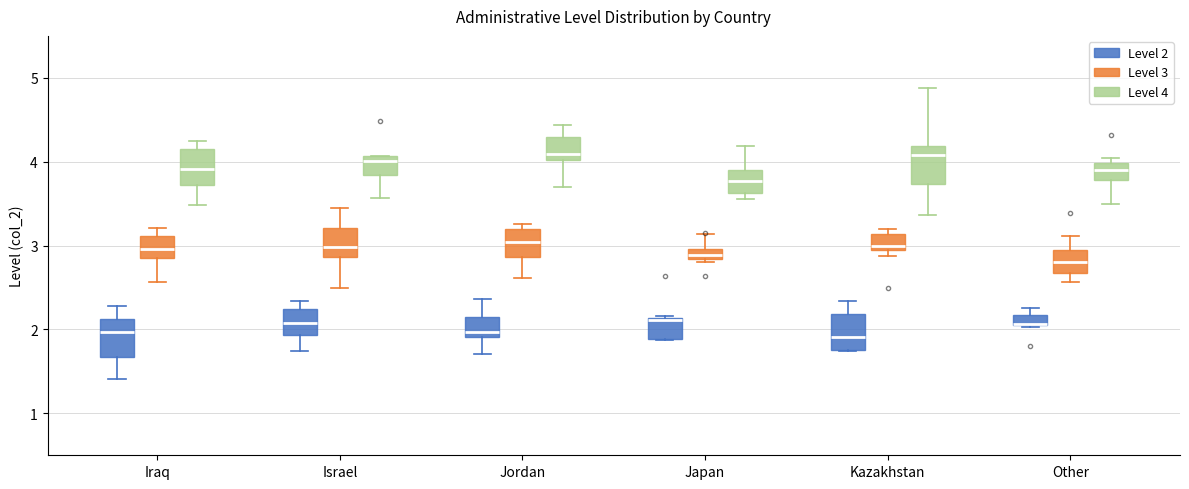

Where does the upper whisker of the box for Japan (Level 4) end on the y-axis? The values are not printed on the chart, so give them approximately, as read against the axis.

4.2